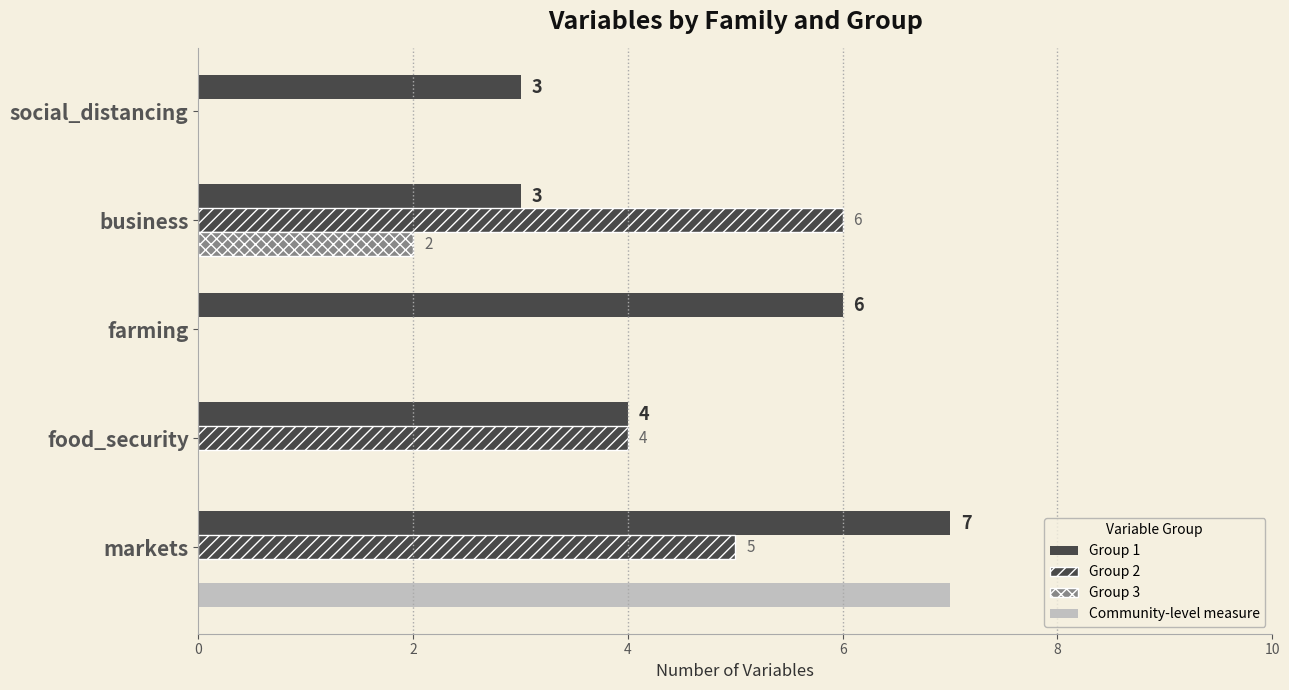

How many data points does each series have?

5